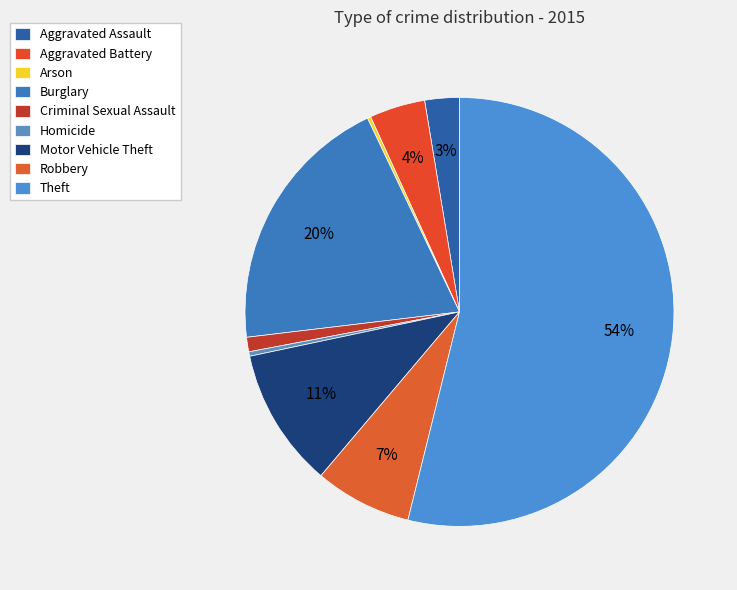

To the nearest percent, what is the combined percentage of Burglary and Aggravated Assault?

22%